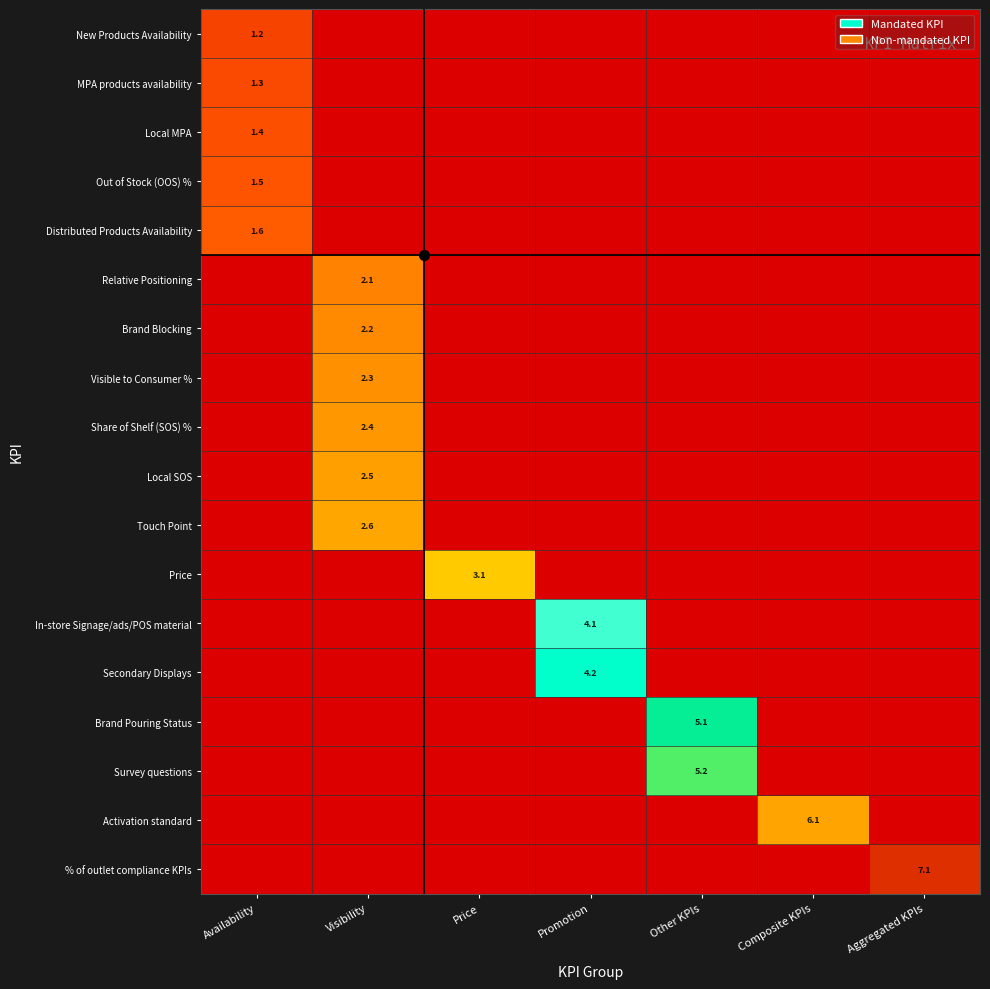

What is the total value across all series at Price?

3.1